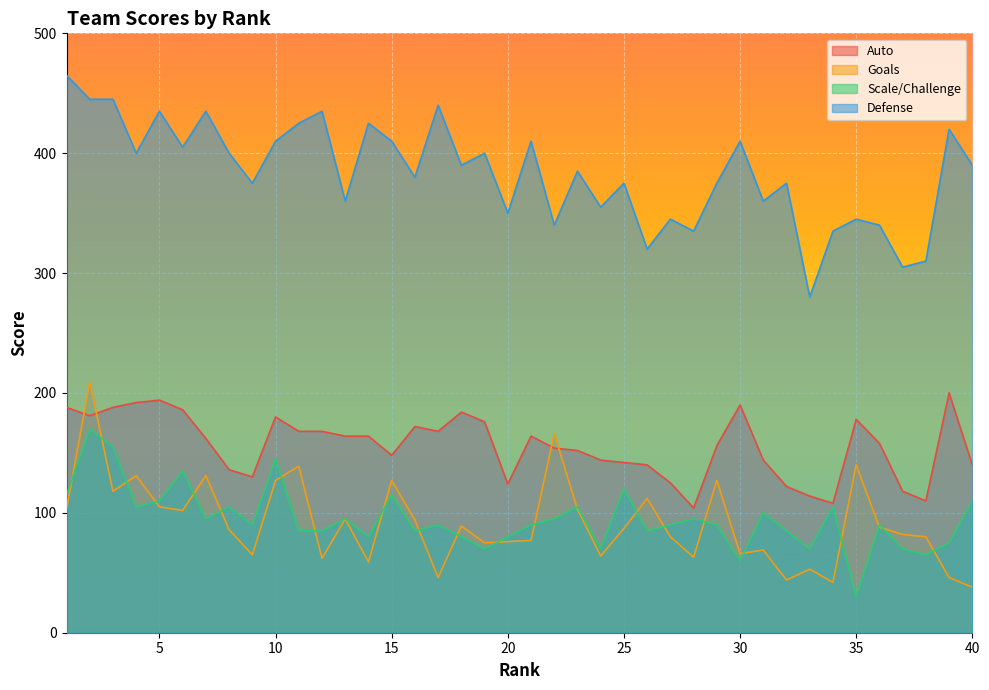

At 16, list the series in order from largest to smallest.

Defense, Auto, Goals, Scale/Challenge